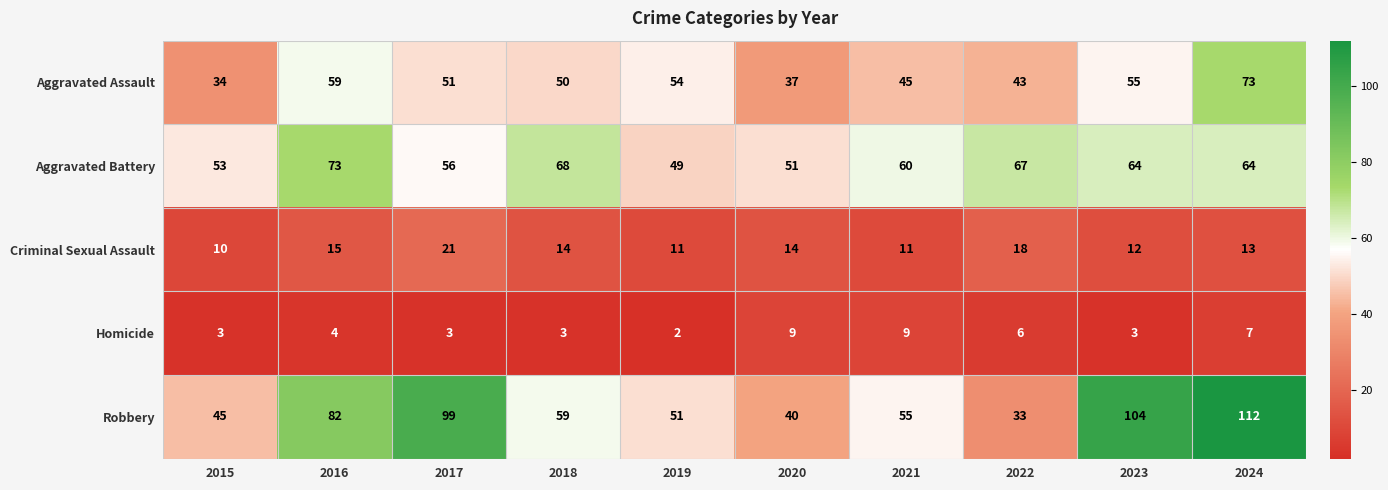

What is the difference between the maximum and second lowest values in the Aggravated Battery series?

22